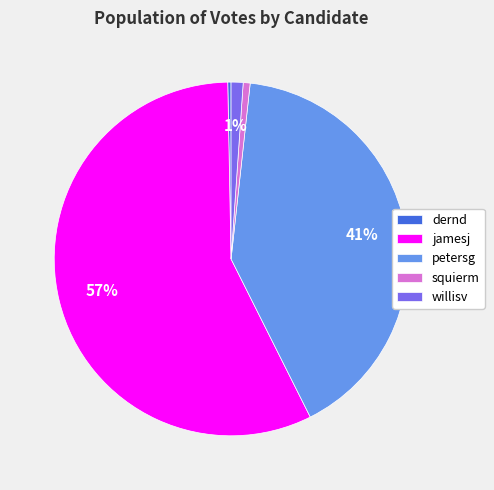

To the nearest percent, what portion does jamesj represent?

57%